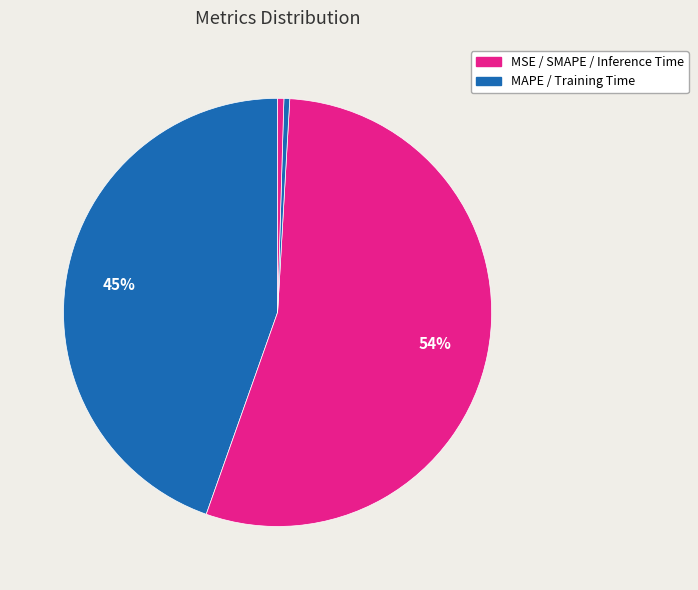

Rank the categories by value from highest to lowest.

SMAPE, MAPE, Inference Time, Training Time, MSE